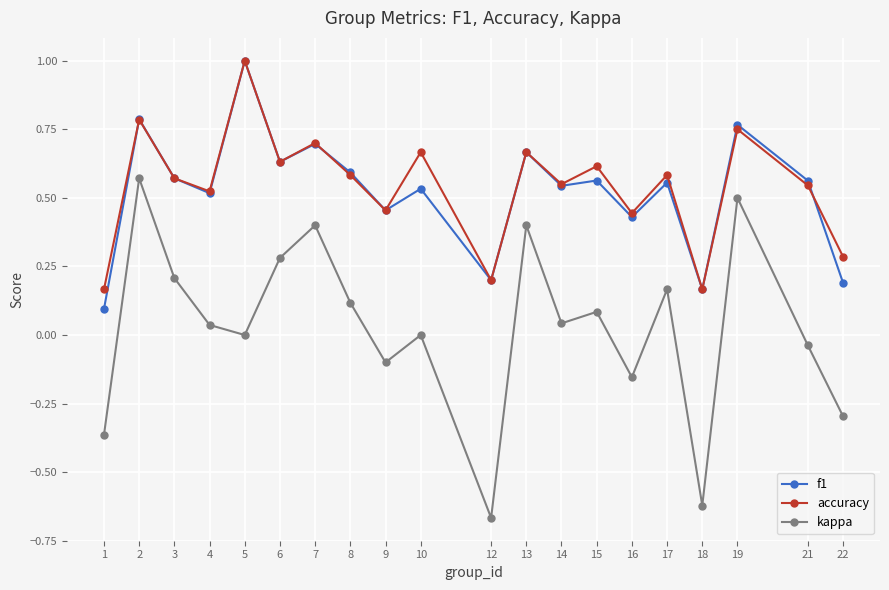

Which category has the lowest value across all series?

12